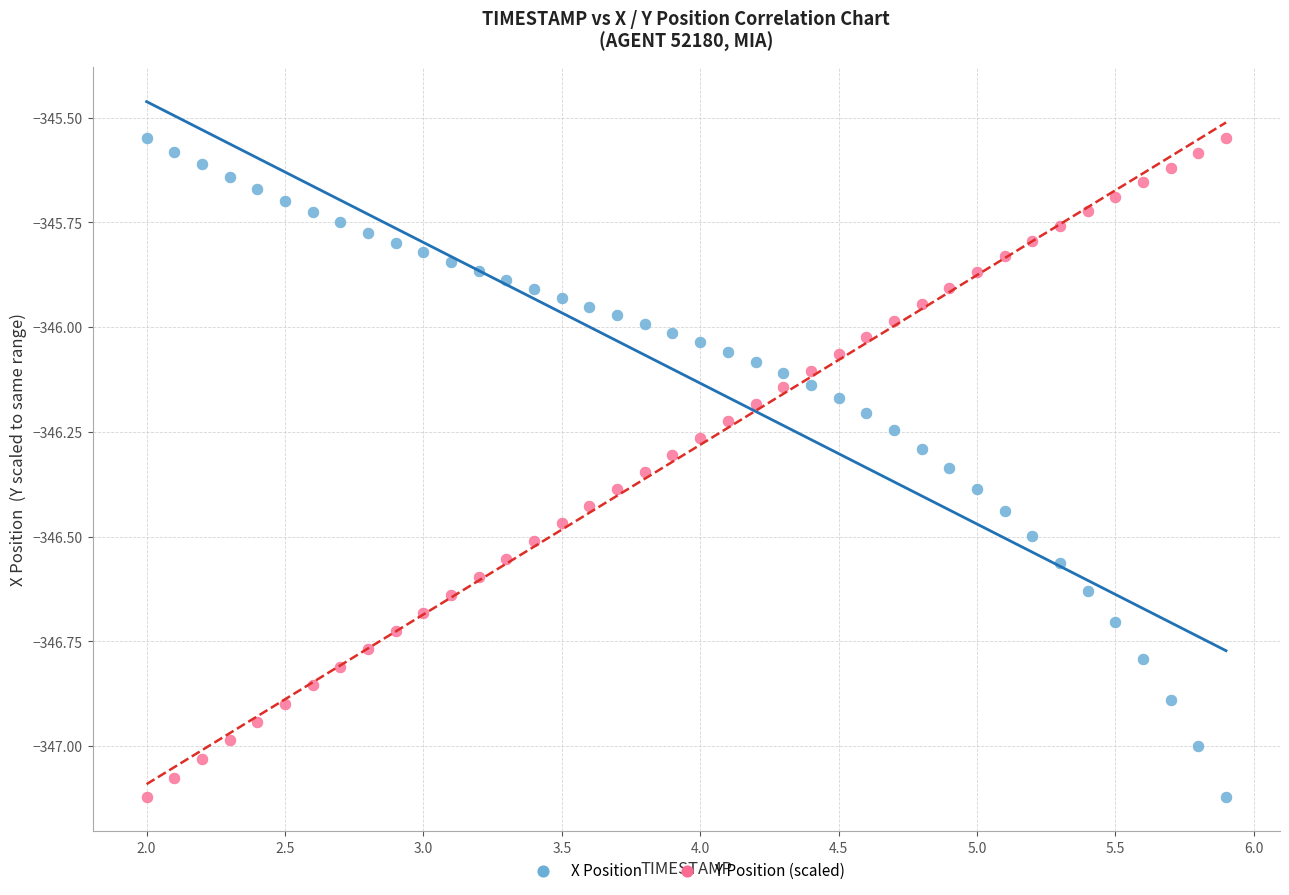

What is the X range (max minus min) for the scatter plot?

3.9